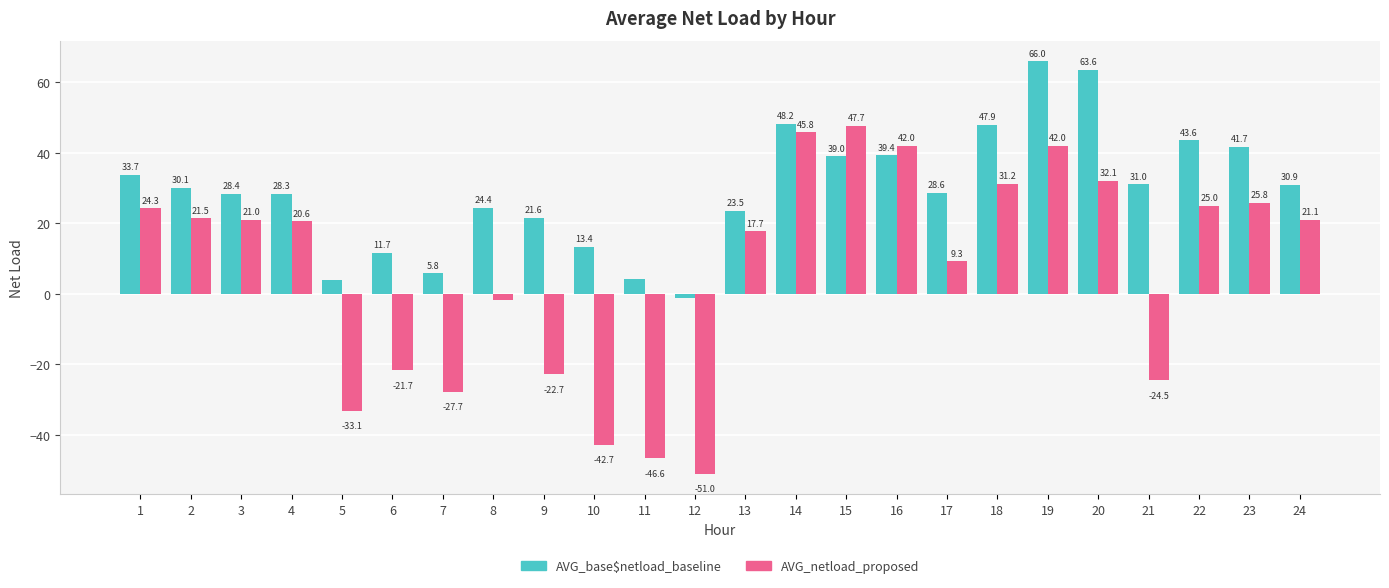

How many bars are there in total?

48